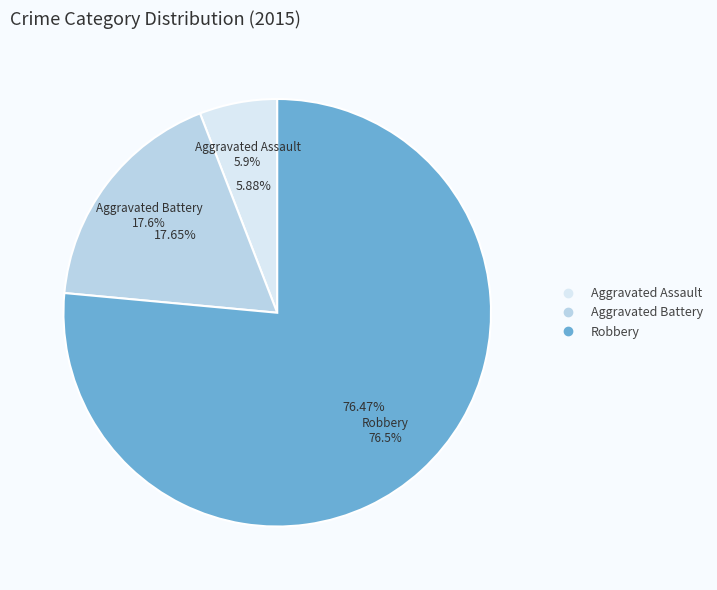

What is the change in value from Aggravated Assault to Aggravated Battery?

+2